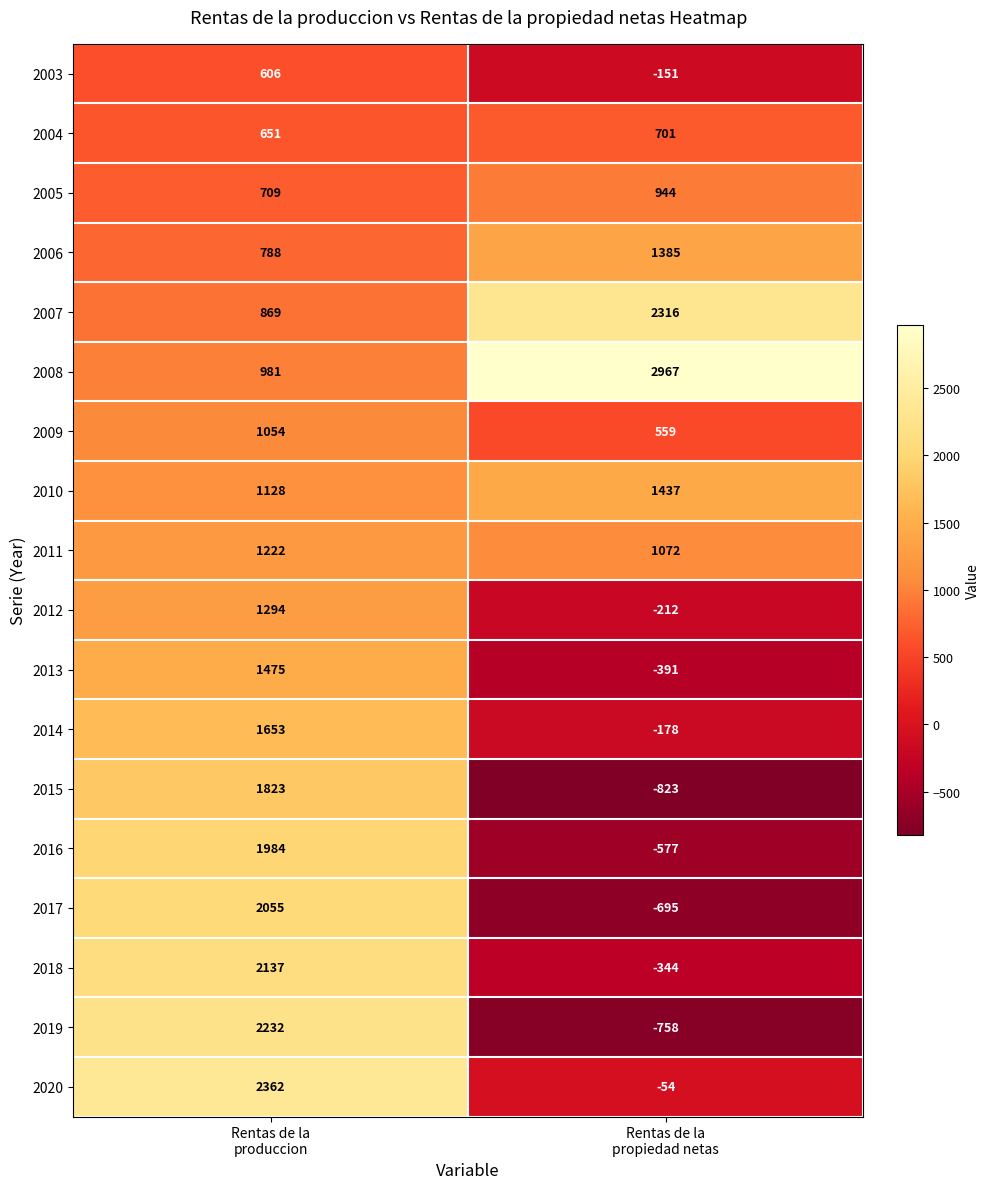

What is the difference between the maximum and minimum values in the 2019 series?

2990